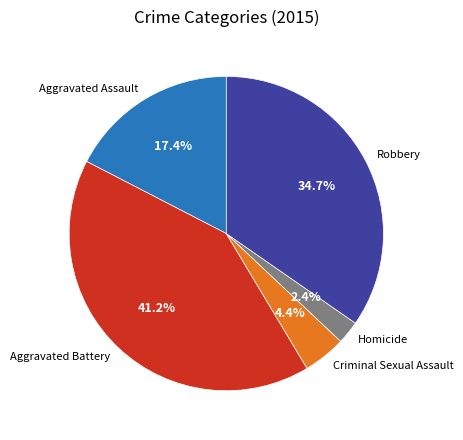

Count the number of slices in the pie.

5